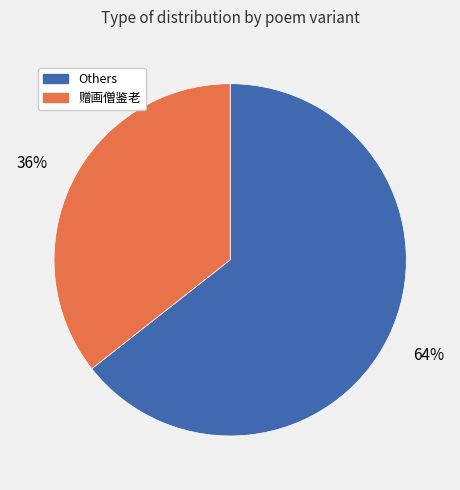

Is there any slice that represents more than half of the pie?

Yes